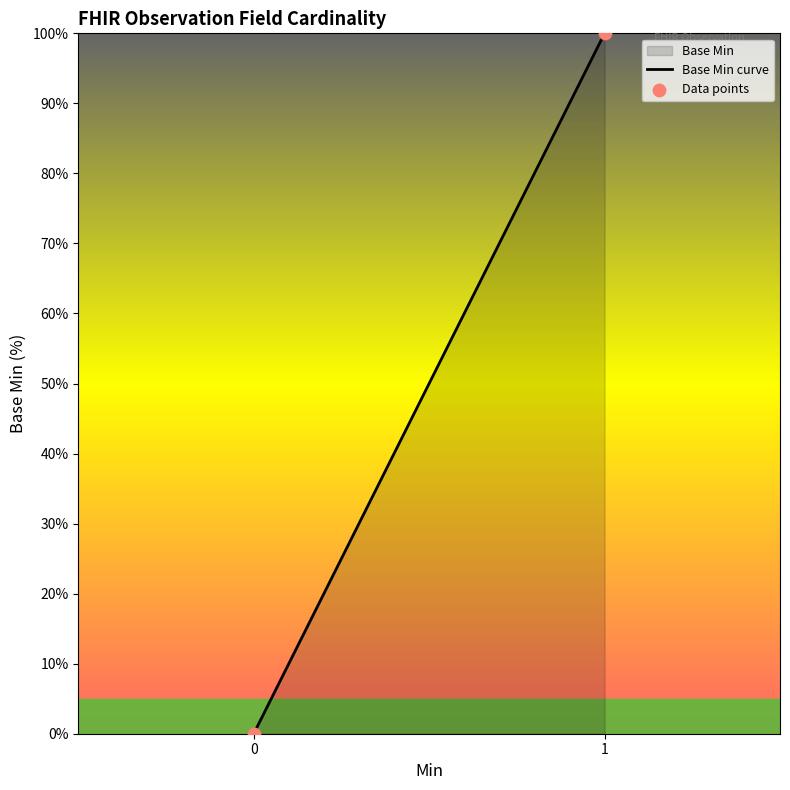

What is the range of Y values (max minus min)?

100